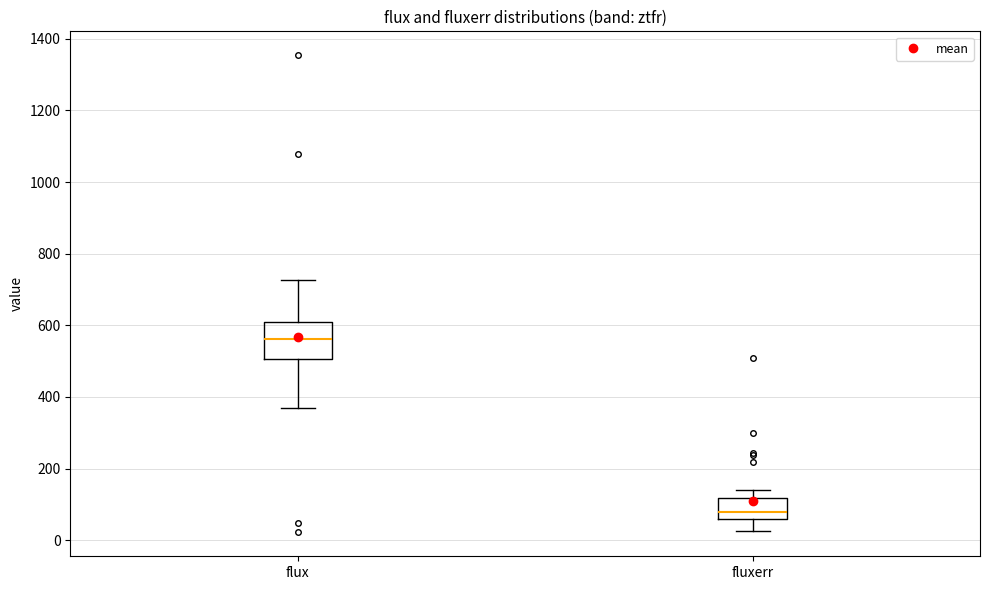

Which box is the tallest, from its lower edge to its upper edge?

flux